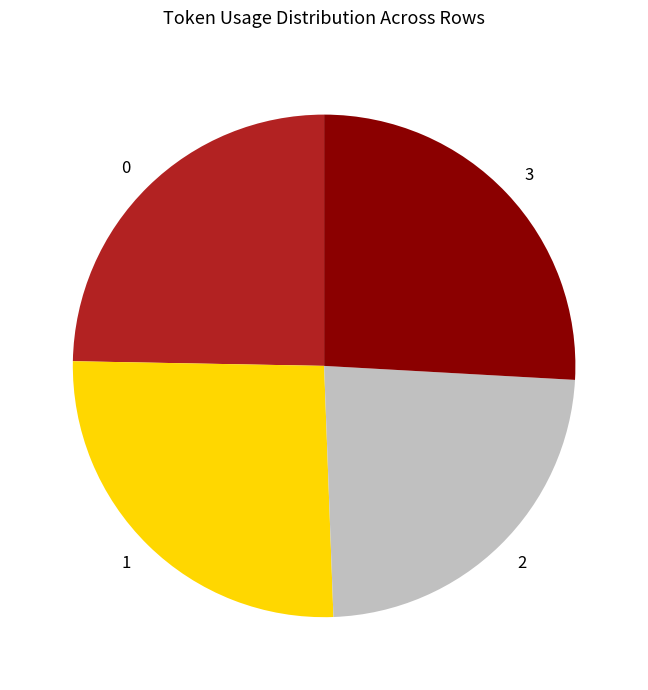

Which has a higher value, 0 or 3?

3